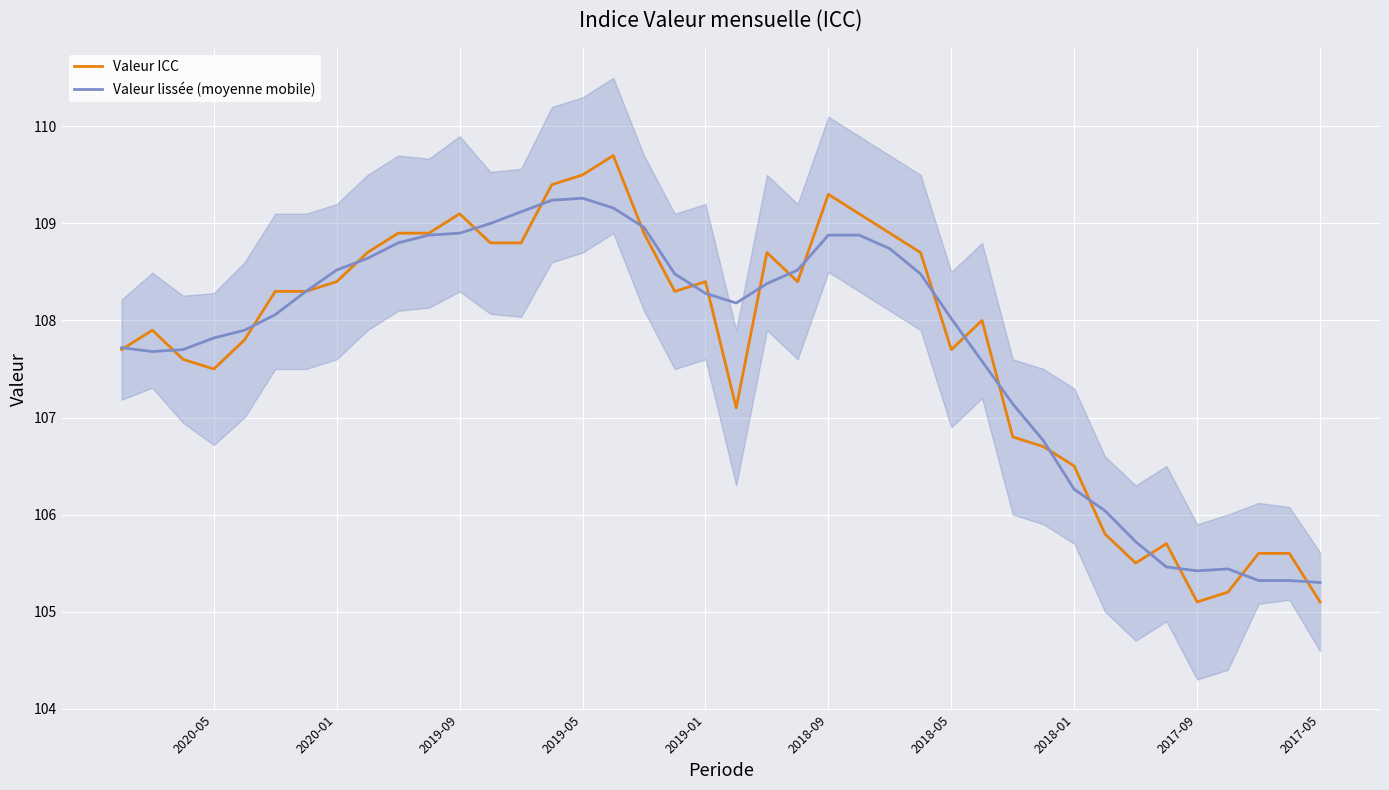

How many intersections are there between Valeur ICC and Valeur lissée (moyenne mobile)?

21